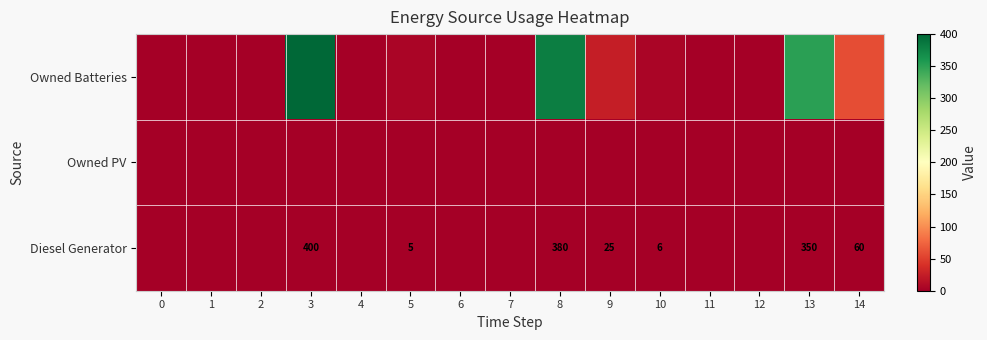

Count the number of data series in this chart.

3